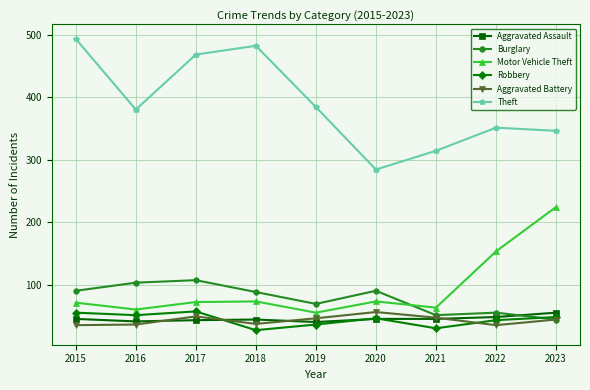

At how many categories does at least one series exceed 157?

9